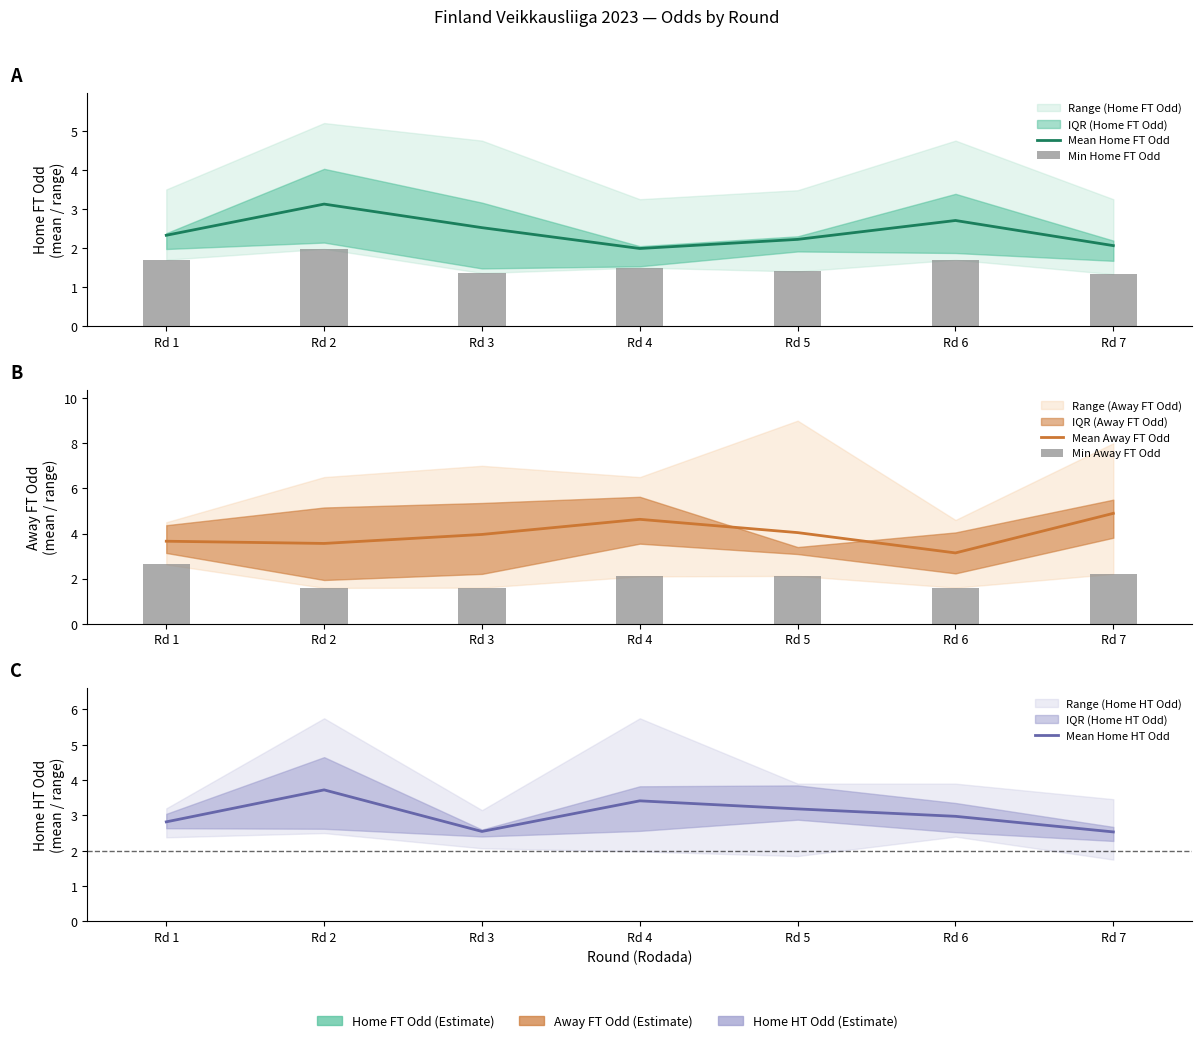

Reading left to right, extract all data points from this chart.

Mean Home FT Odd: 2.3	3.1	2.5	2.0	2.2	2.7	2.1
Min Home FT Odd: 1.7	2.0	1.4	1.5	1.4	1.7	1.3
Mean Away FT Odd: 3.7	3.6	4.0	4.6	4.0	3.1	4.9
Min Away FT Odd: 2.6	1.6	1.6	2.1	2.1	1.6	2.2
Mean Home HT Odd: 2.8	3.7	2.5	3.4	3.2	3.0	2.5